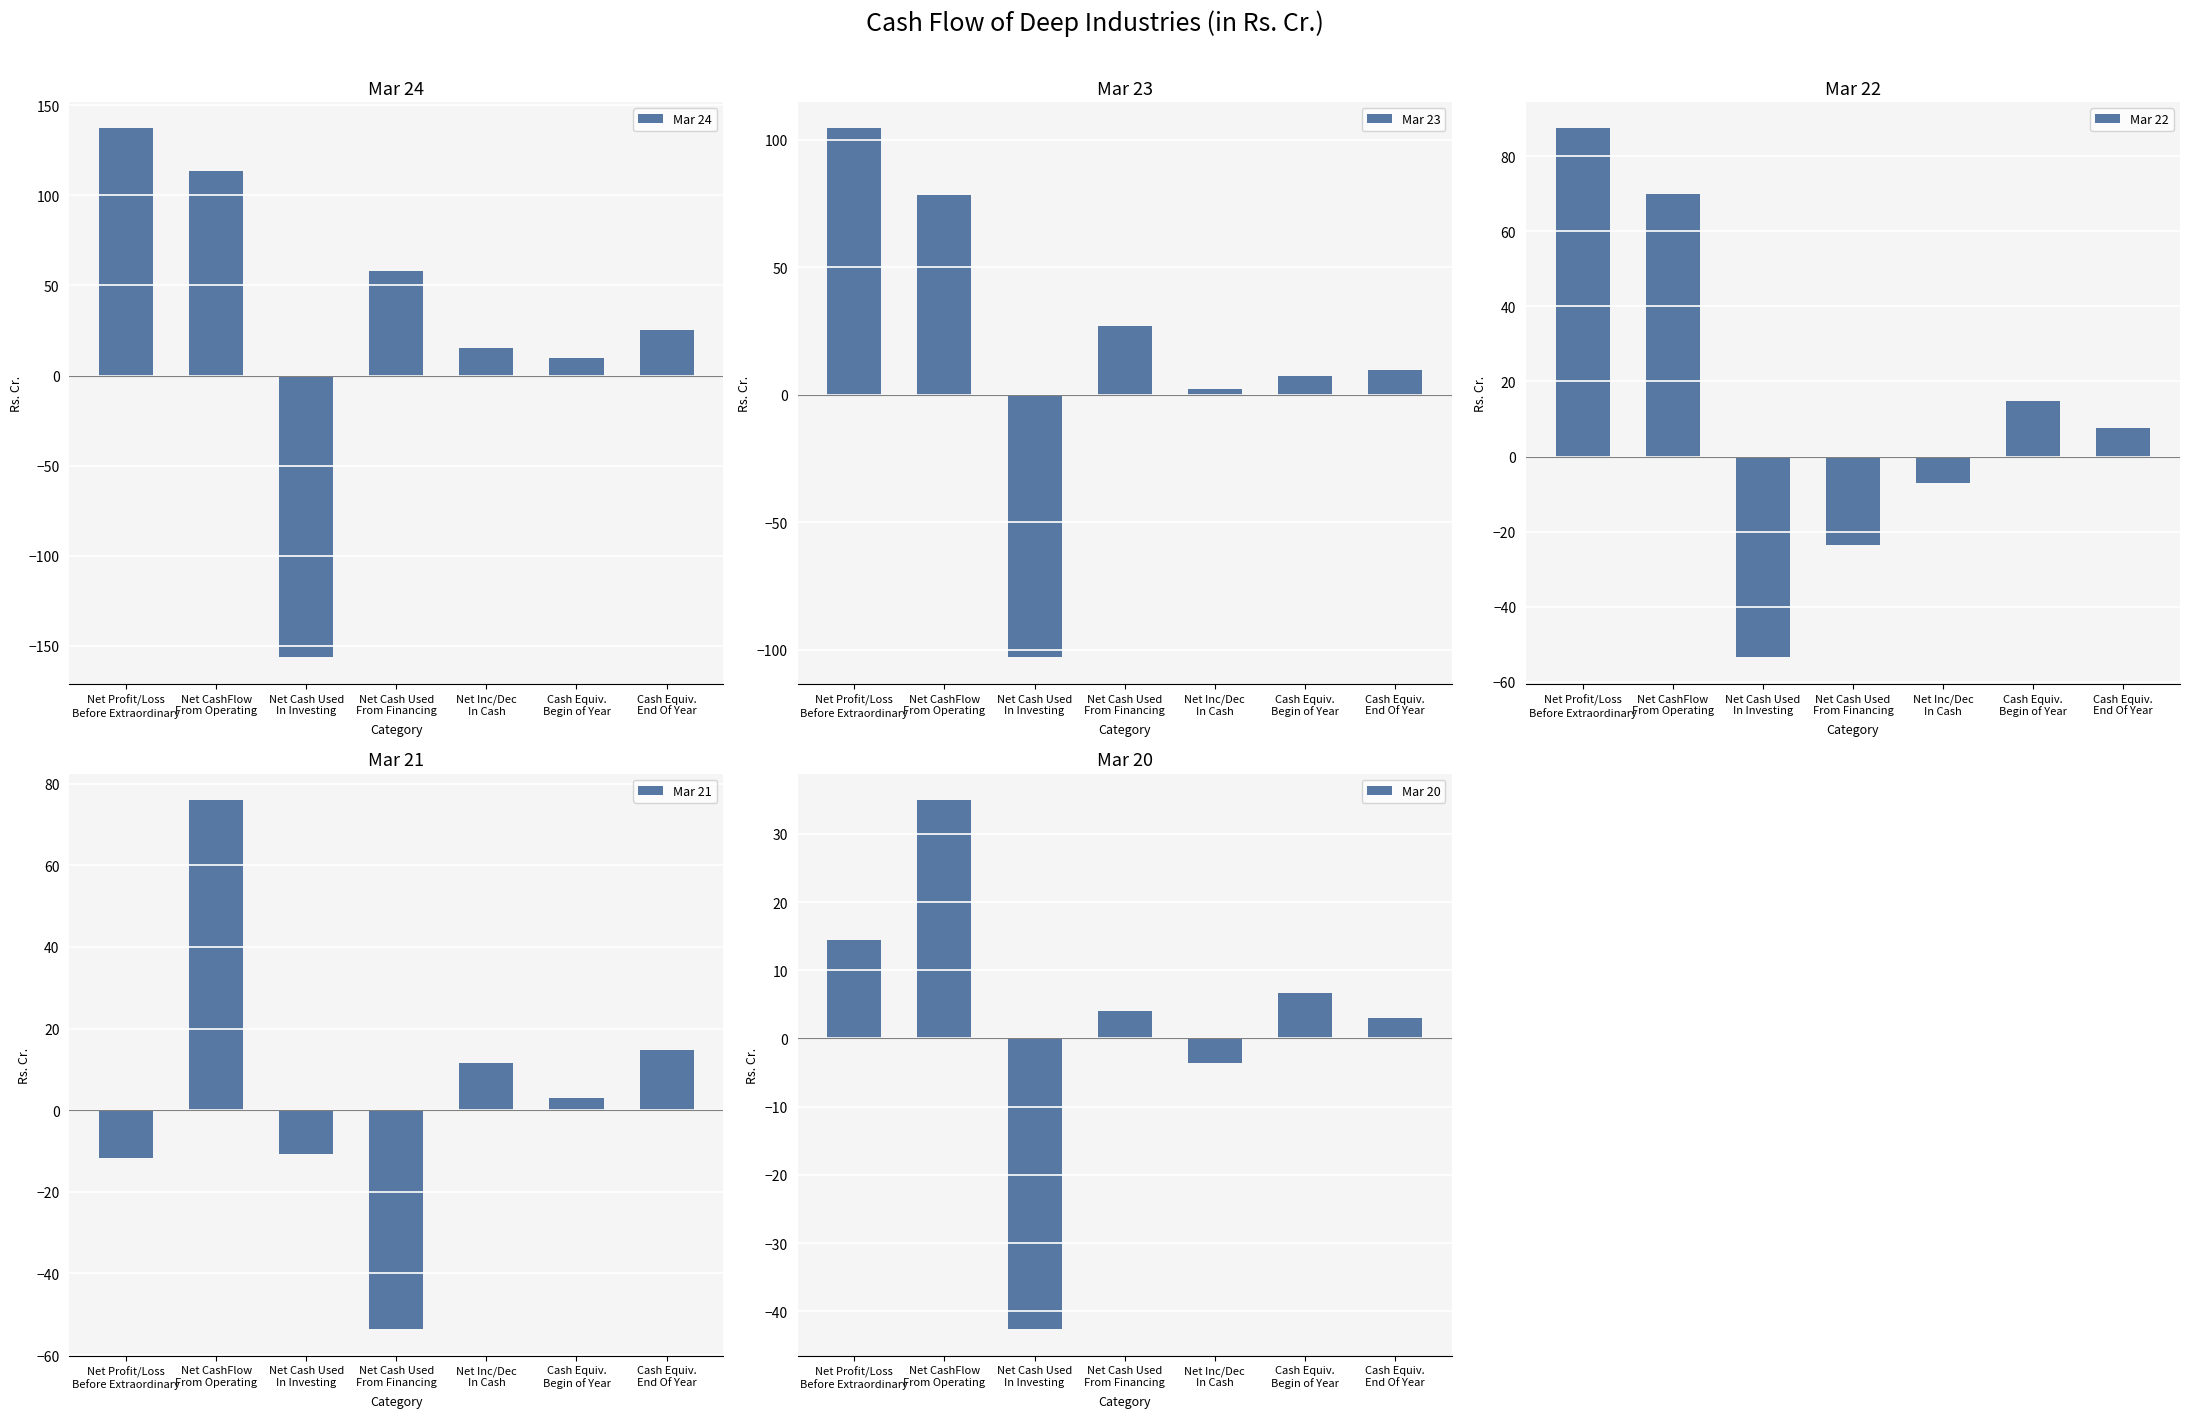

List the labels in order of Mar 20 value, largest first.

Net CashFlow
From Operating, Net Profit/Loss
Before Extraordinary, Cash Equiv.
Begin of Year, Net Cash Used
From Financing, Cash Equiv.
End Of Year, Net Inc/Dec
In Cash, Net Cash Used
In Investing